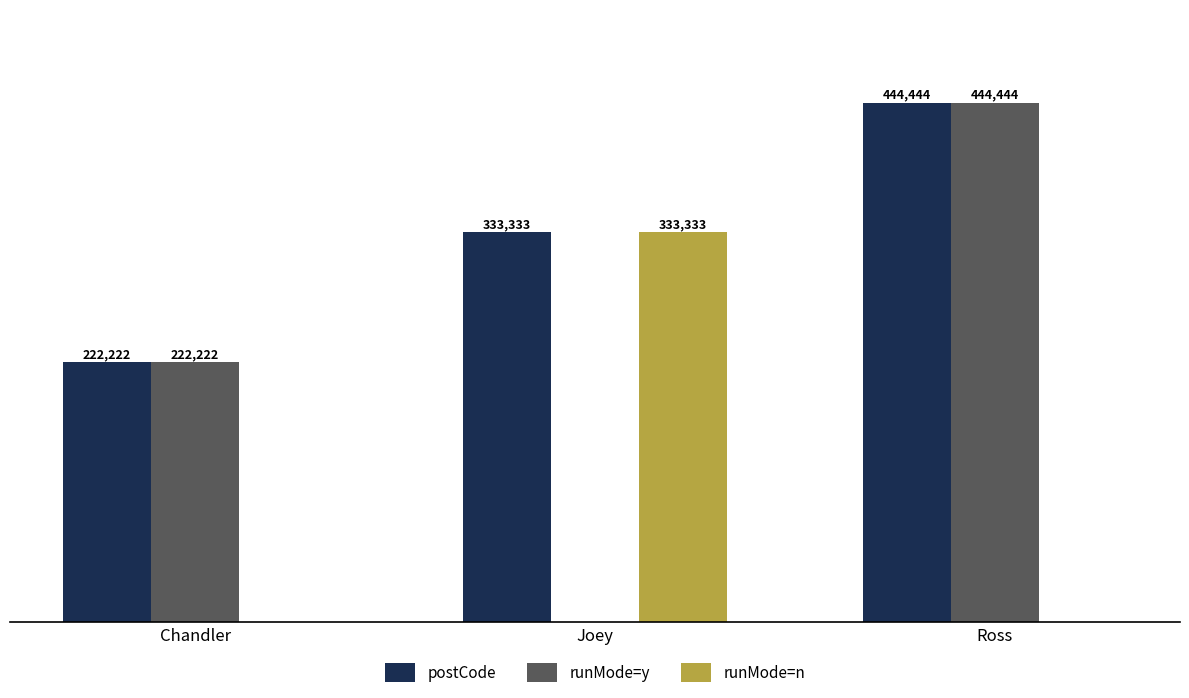

At which category is the sum across all series the highest?

Ross